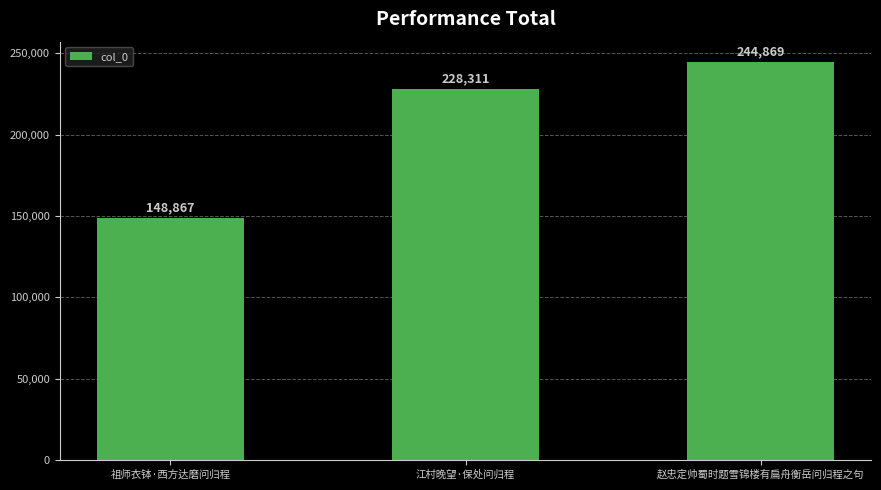

What is the sum of all values?

622047